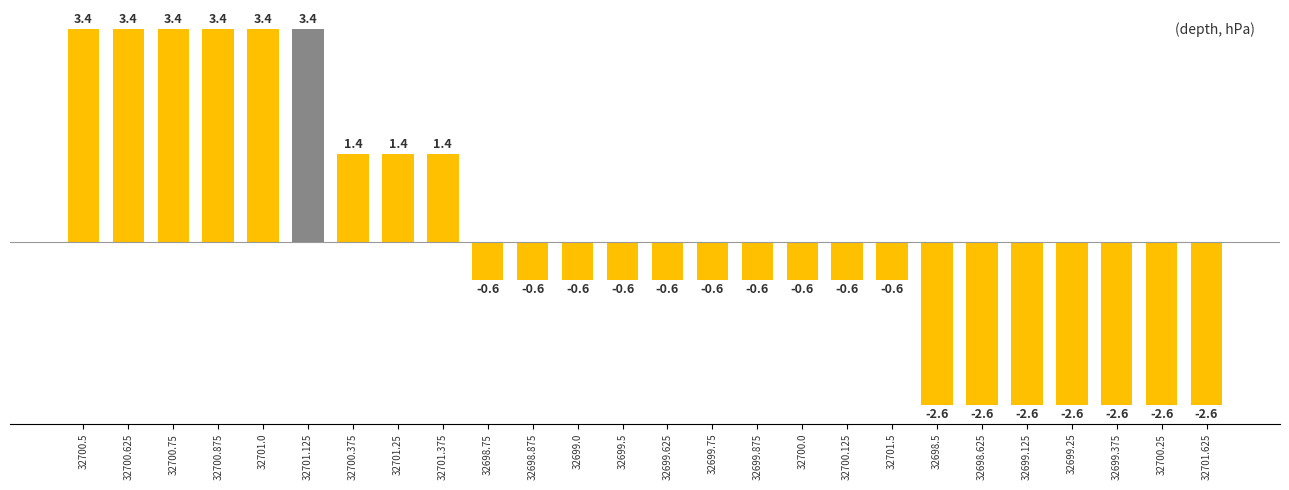

What is the value of the 23rd bar from the left?

-2.6